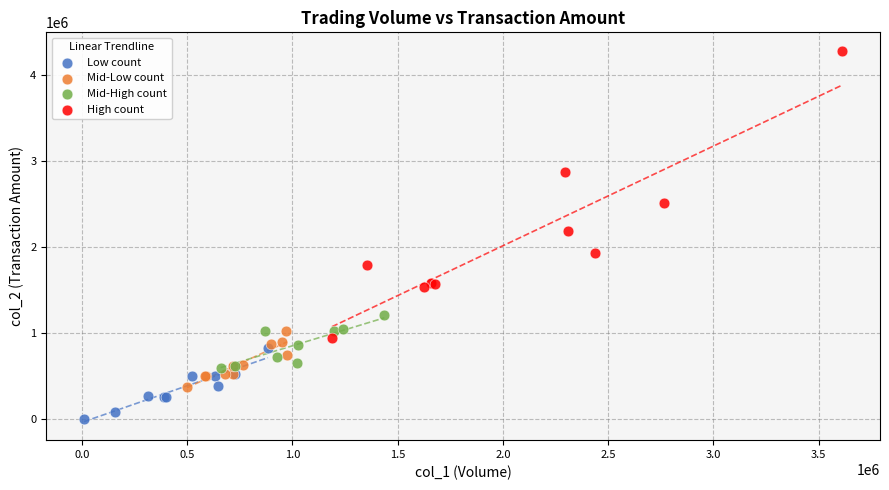

Which series reaches the maximum Y coordinate?

High count